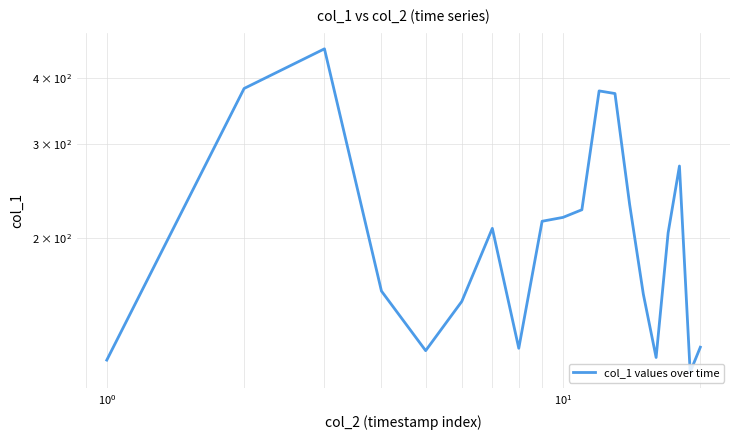

How many values exceed 208?

10